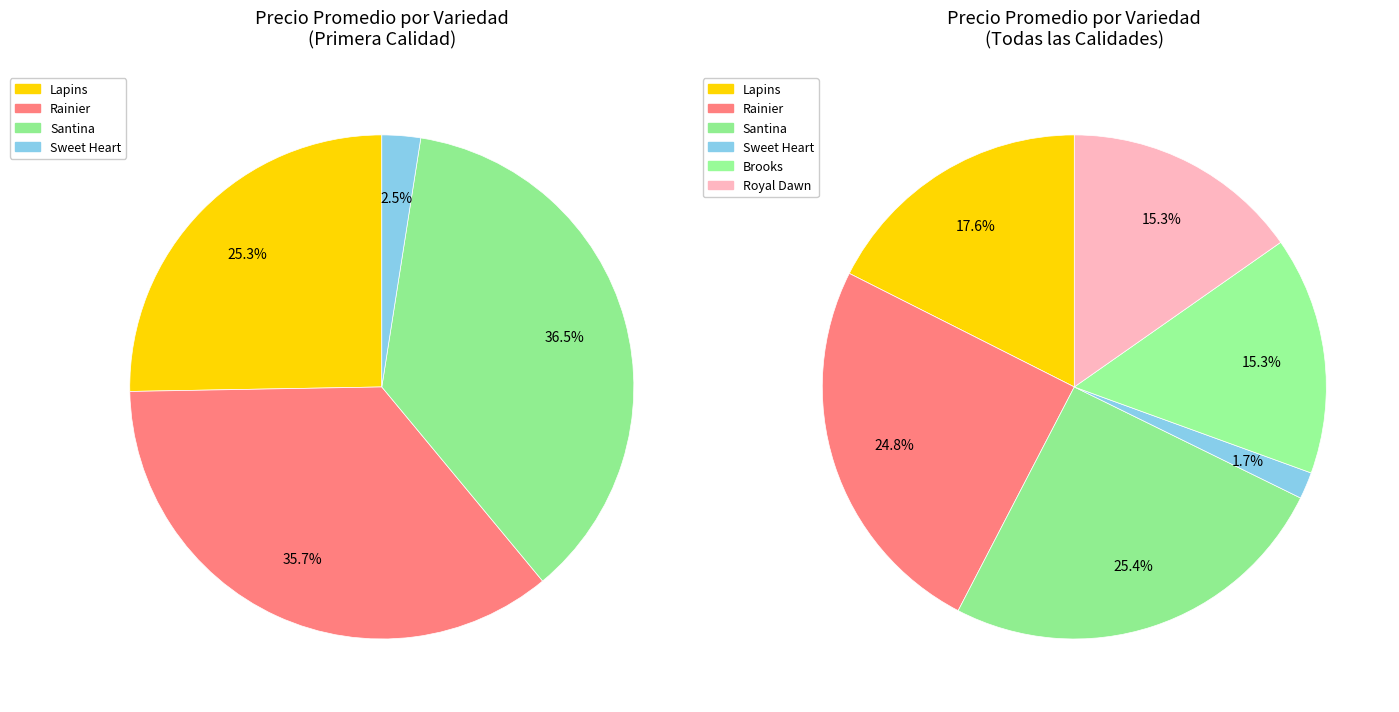

Is it true that Santina is 11% of the pie?

False